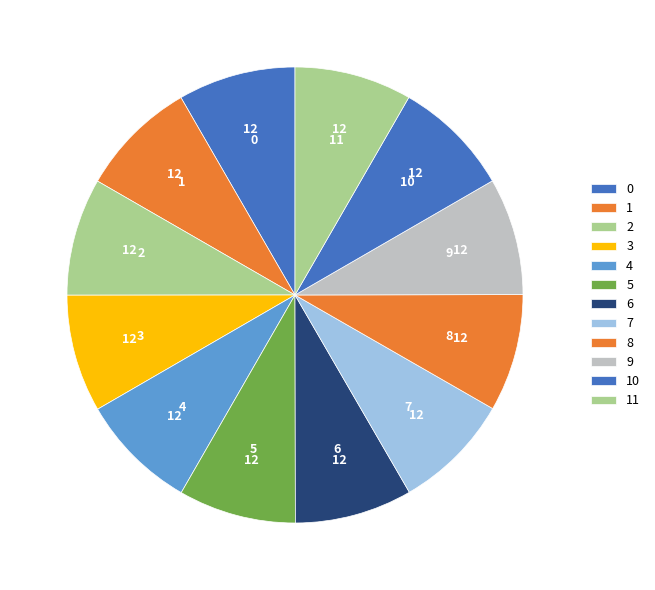

Count the number of slices in the pie.

12